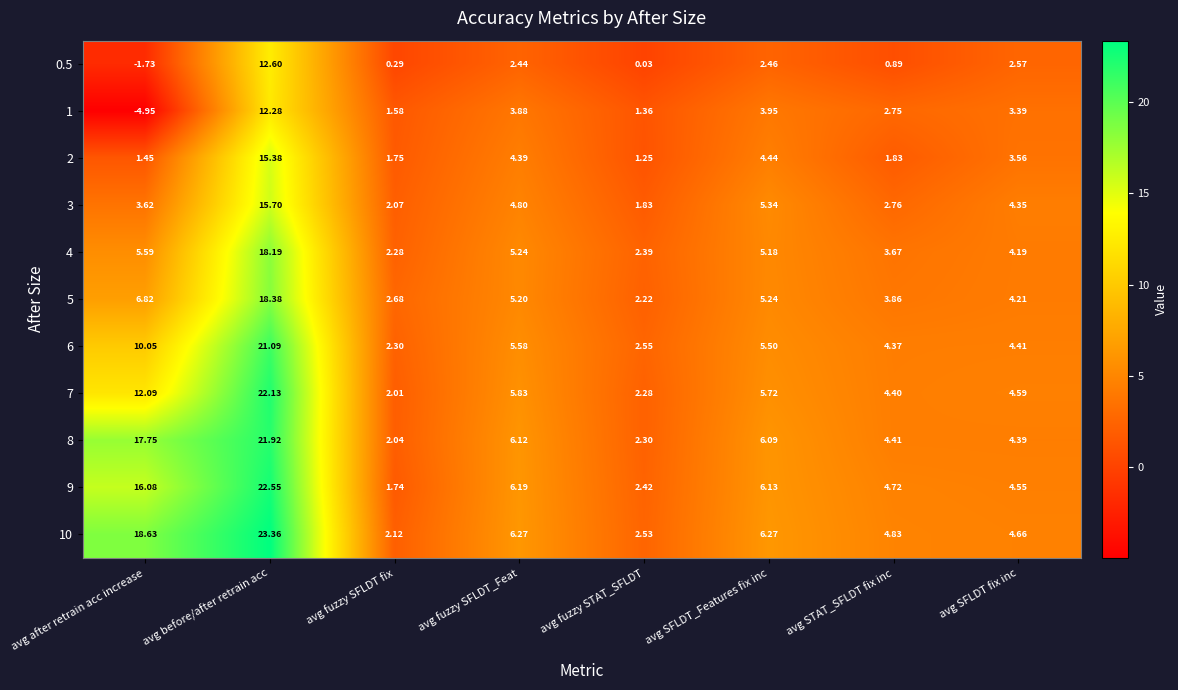

At which label does 0.5 reach its peak?

avg before/after retrain acc